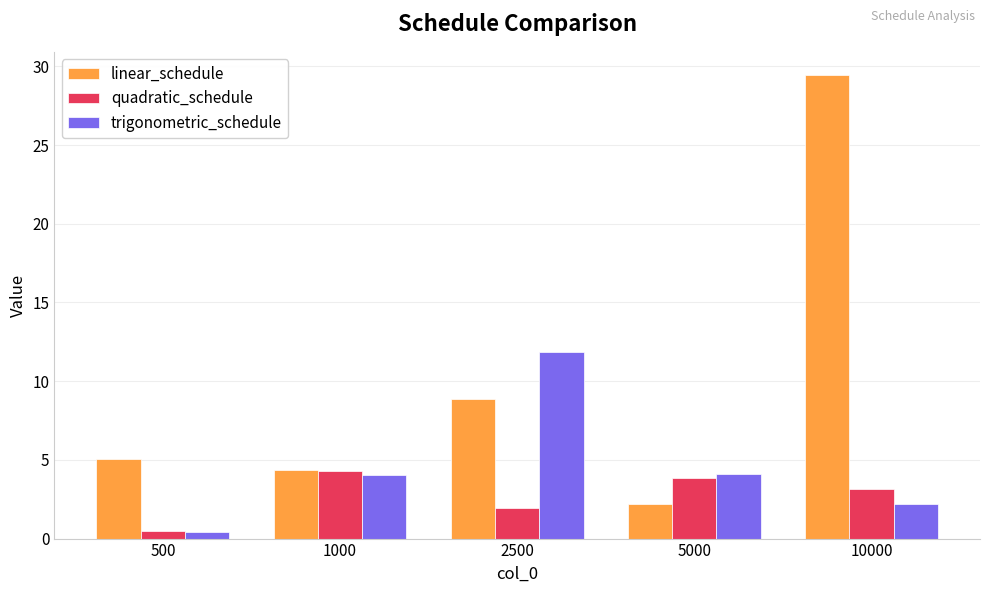

The value of trigonometric_schedule at 2500 is 11.8. True or false?

True